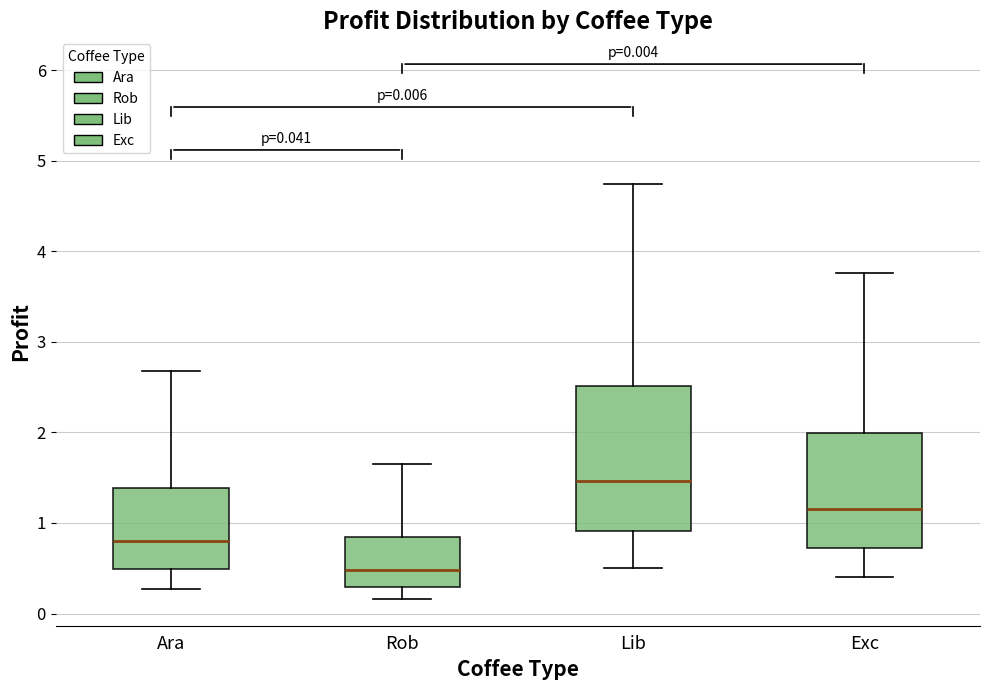

Comparing the boxes themselves (not the whiskers), which one is the tallest?

Lib